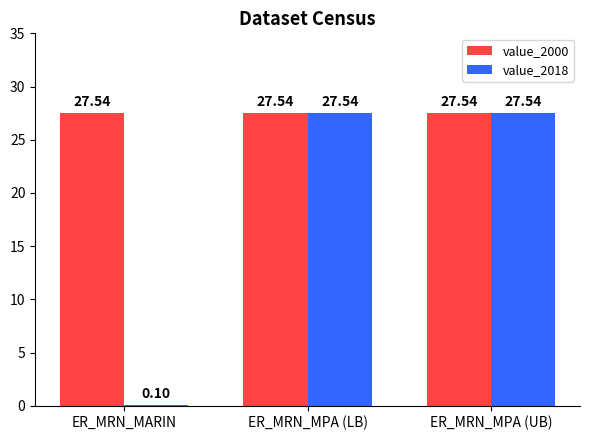

Are the bars horizontal?

No